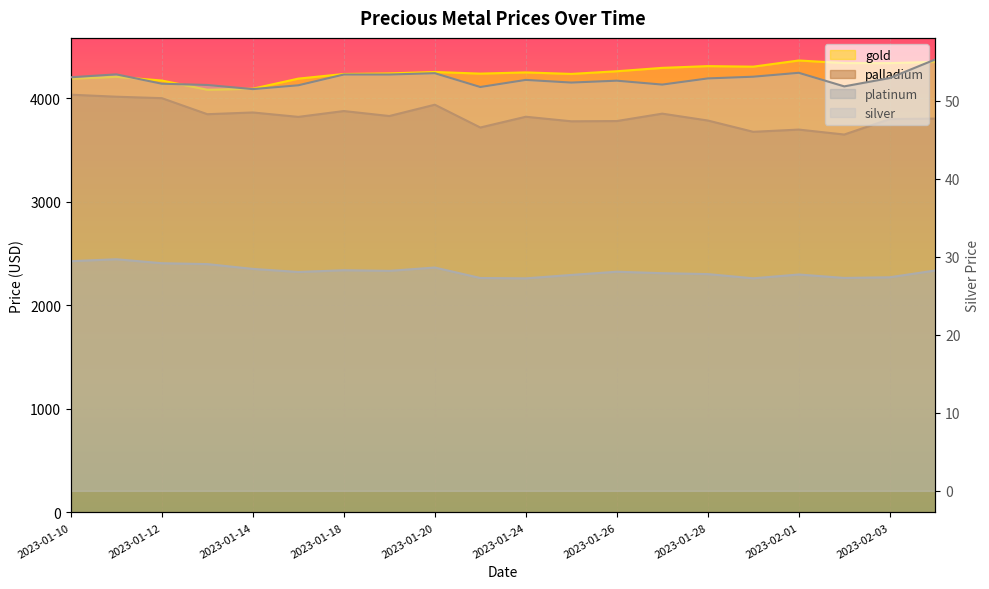

Is the value of silver at 2023-02-01 greater than the value of gold at 2023-01-24?

No